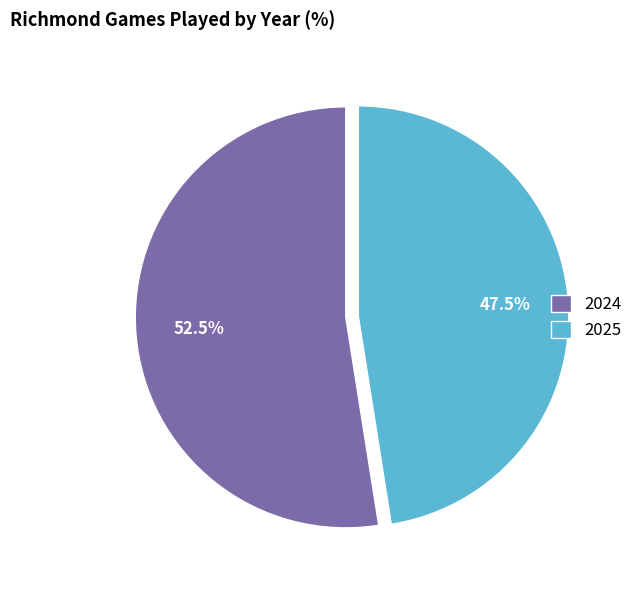

Combined, do 2025 and 2024 account for over 50%?

Yes